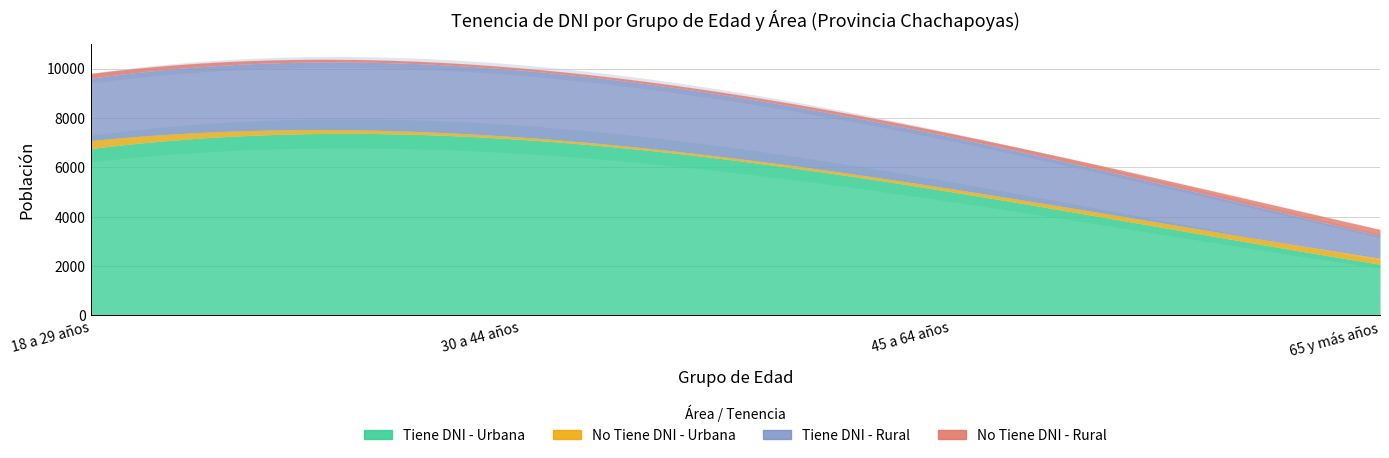

Which series has the largest total across all categories?

Tiene DNI - Urbana